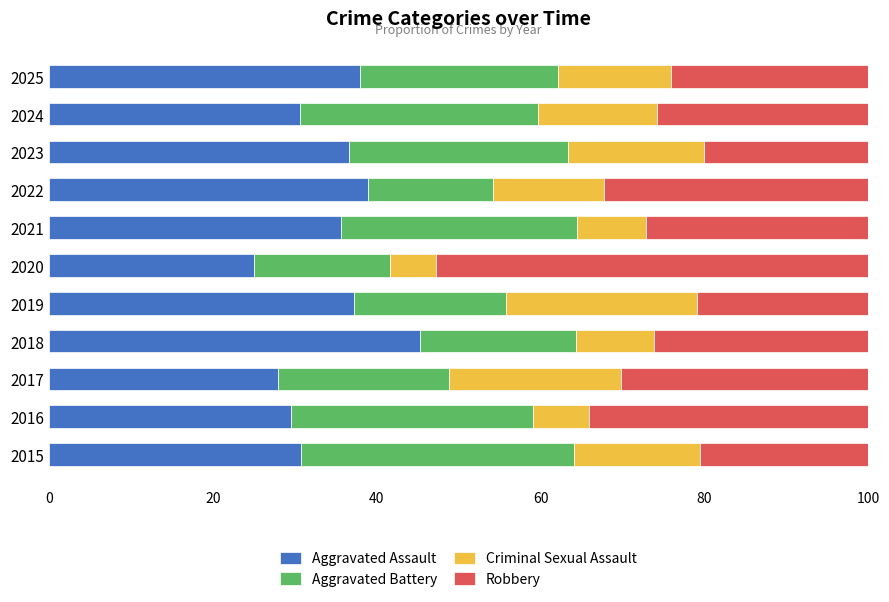

Read the Aggravated Assault value at 2018.

45.2